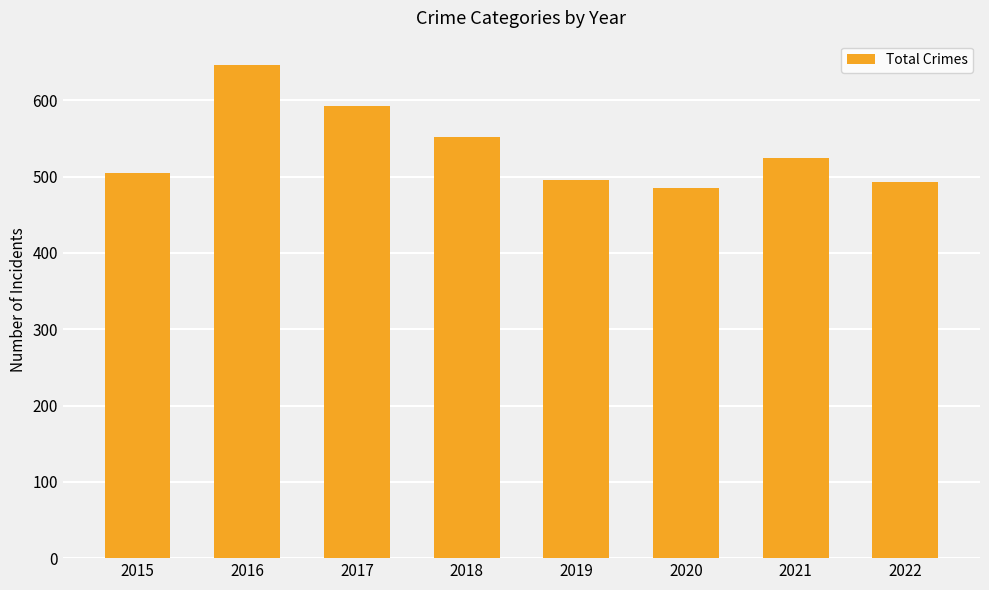

At which label is the value closest to 565?

2018